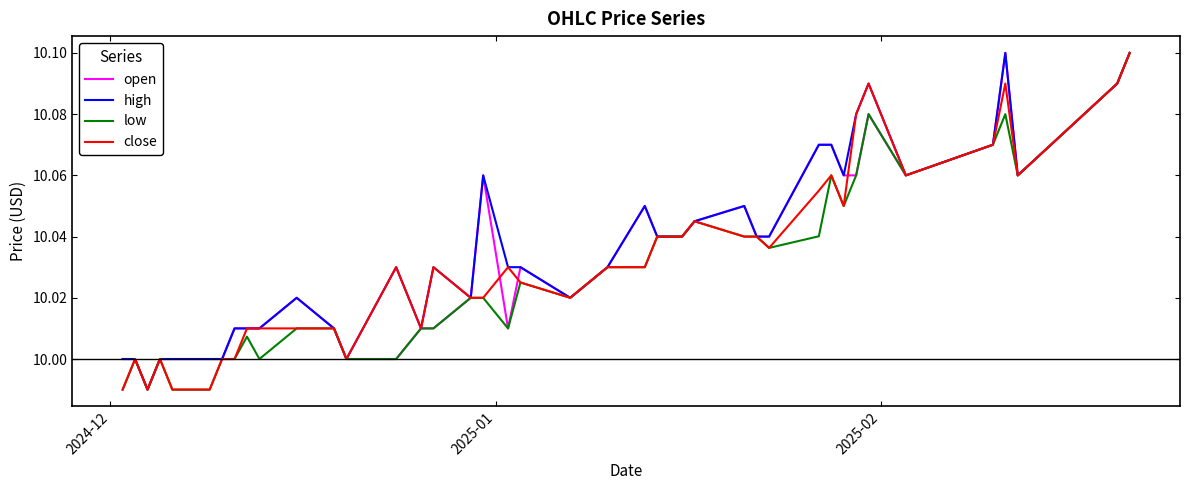

What is the lowest value of the open series?

10.0